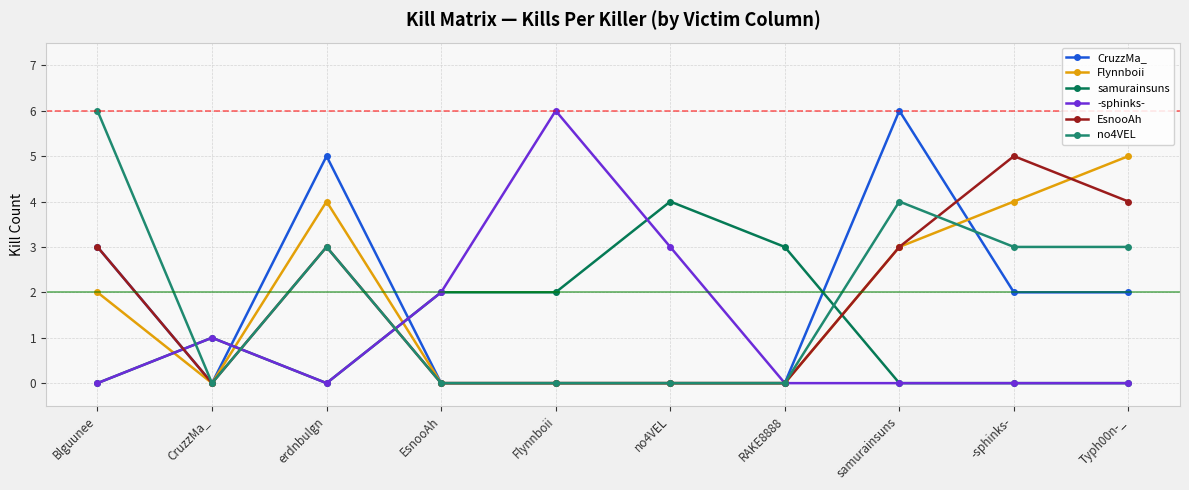

Which series has the largest total across all categories?

no4VEL